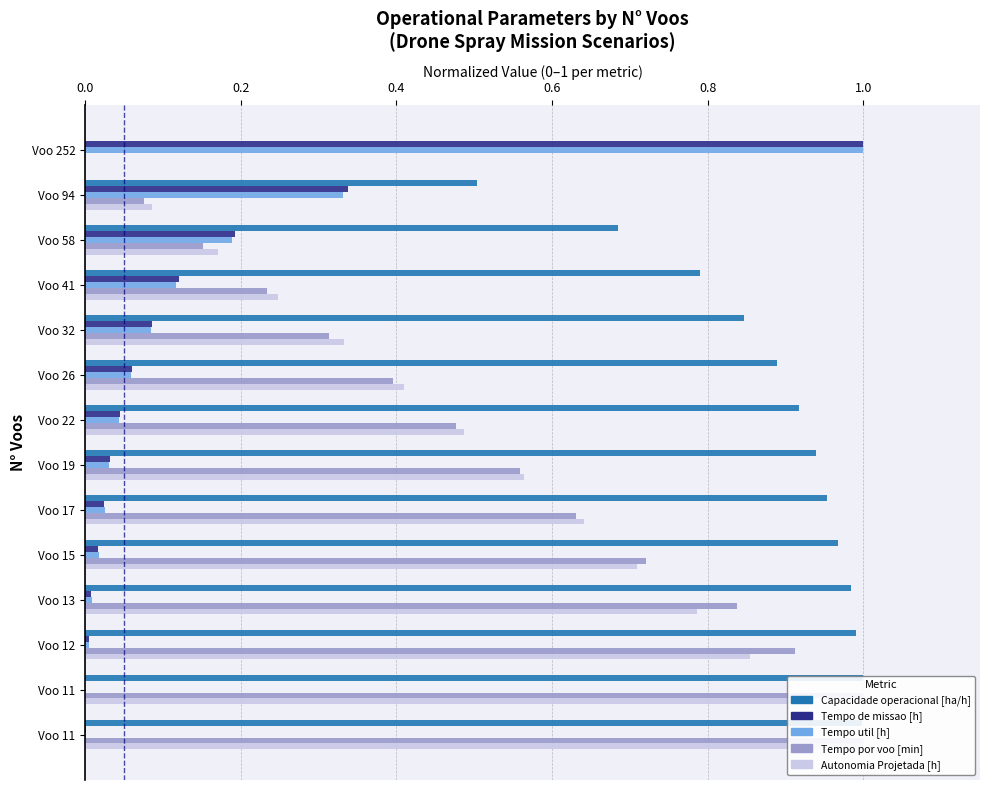

Reading left to right, list all the values displayed in this chart.

Capacidade operacional [ha/h]: 0.0	0.5	0.7	0.8	0.8	0.9	0.9	0.9	1.0	1.0	1.0	1.0	1.0	1.0
Tempo de missao [h]: 1.0	0.3	0.2	0.1	0.1	0.1	0.0	0.0	0.0	0.0	0.0	0.0	0.0	0.0
Tempo util [h]: 1.0	0.3	0.2	0.1	0.1	0.1	0.0	0.0	0.0	0.0	0.0	0.0	0.0	0.0
Tempo por voo [min]: 0.0	0.1	0.2	0.2	0.3	0.4	0.5	0.6	0.6	0.7	0.8	0.9	1.0	1.0
Autonomia Projetada [h]: 0.0	0.1	0.2	0.2	0.3	0.4	0.5	0.6	0.6	0.7	0.8	0.9	0.9	1.0